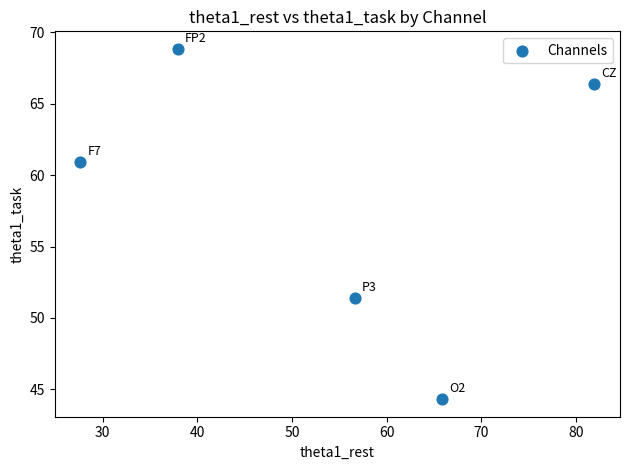

What is the average Y value?

58.4